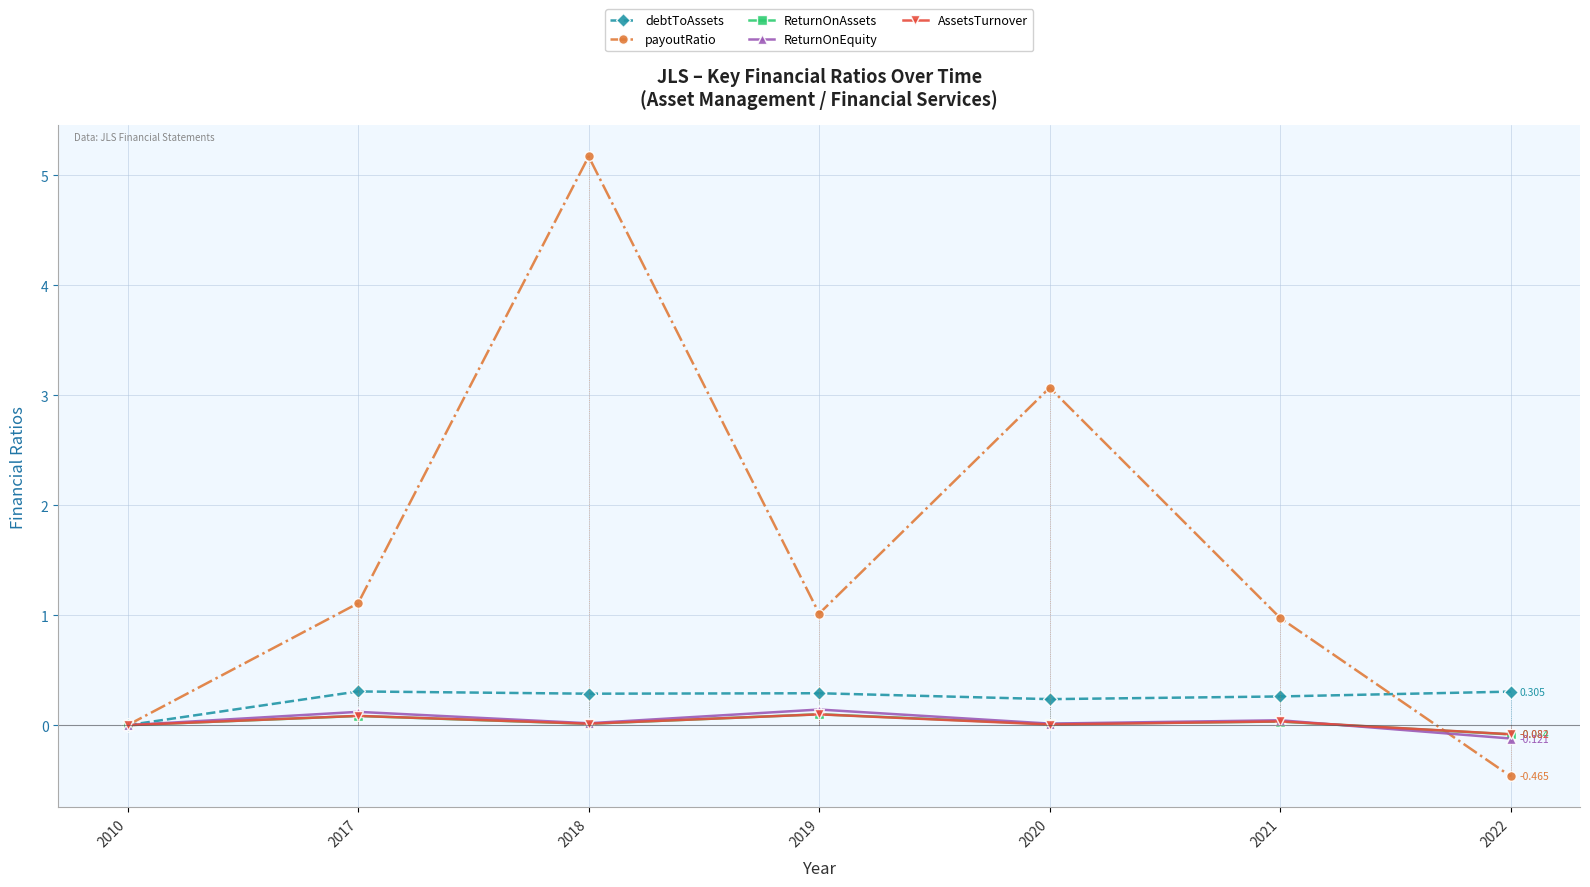

The value of AssetsTurnover at 2010 is -0.1. True or false?

False